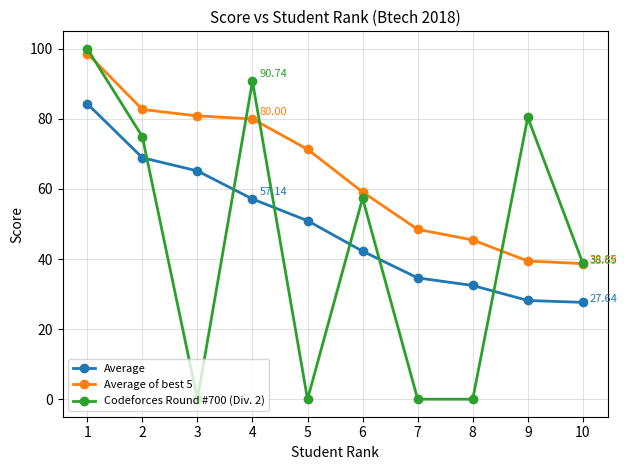

Count the number of data series in this chart.

3